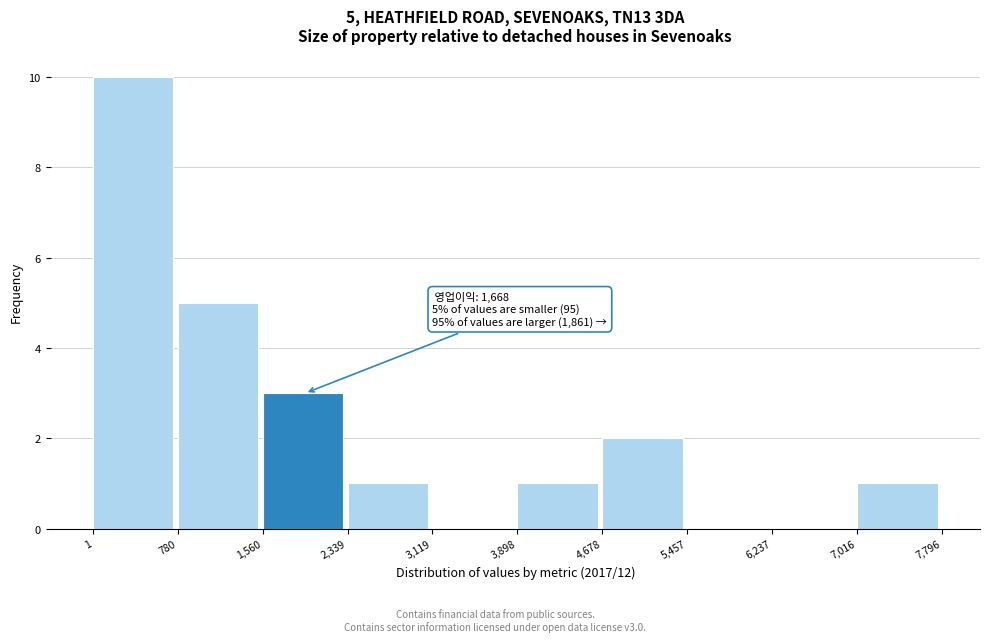

Over which range of the x-axis is the bar tallest?

1 to 780